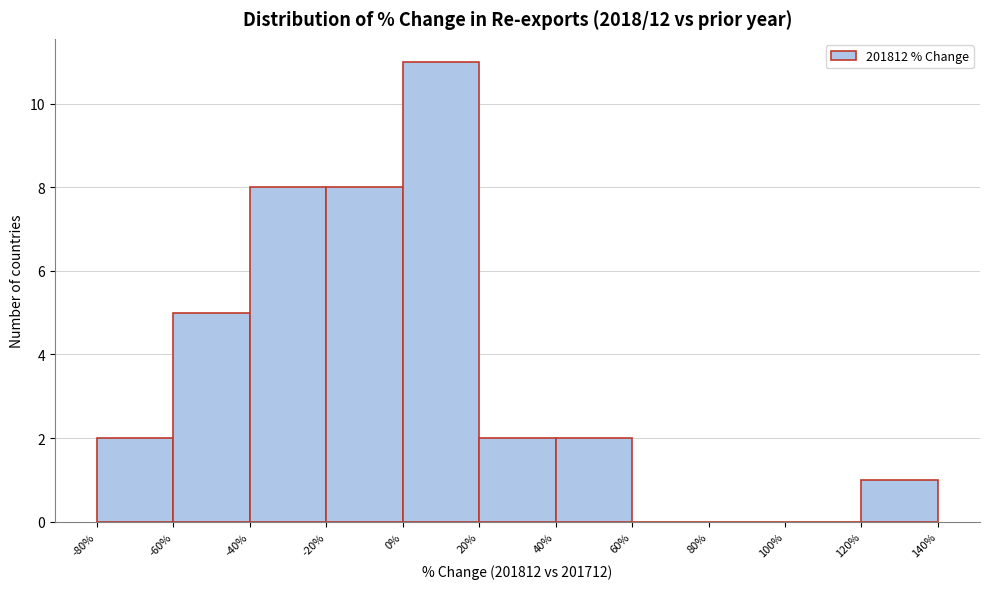

Reading left to right, list every bar in this chart as the range it spans on the x-axis followed by its height. The values are not printed on the chart, so give them approximately, as read against the axis.

-80% to -60%: 2
-60% to -40%: 5
-40% to -20%: 8
-20% to 0%: 8
0% to 20%: 11
20% to 40%: 2
40% to 60%: 2
60% to 80%: 0
80% to 100%: 0
100% to 120%: 0
120% to 140%: 1